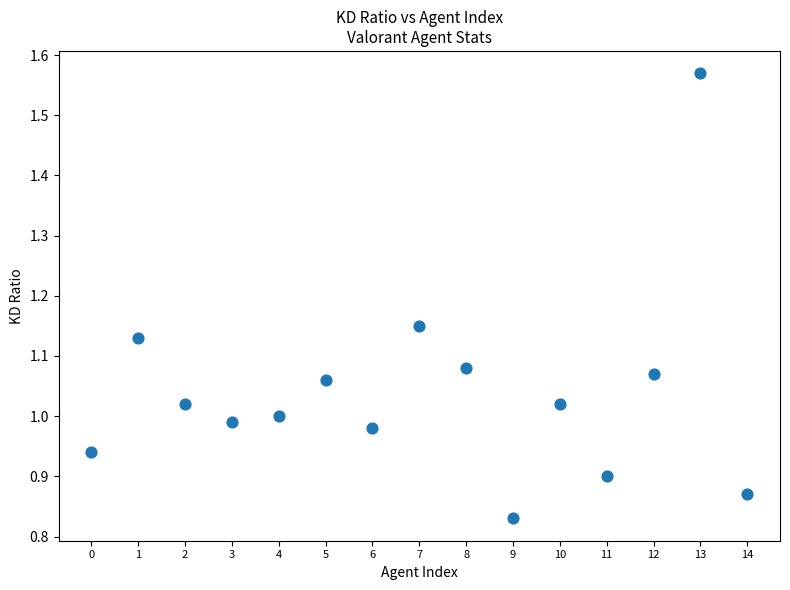

What is the range of Y values (max minus min)?

0.7